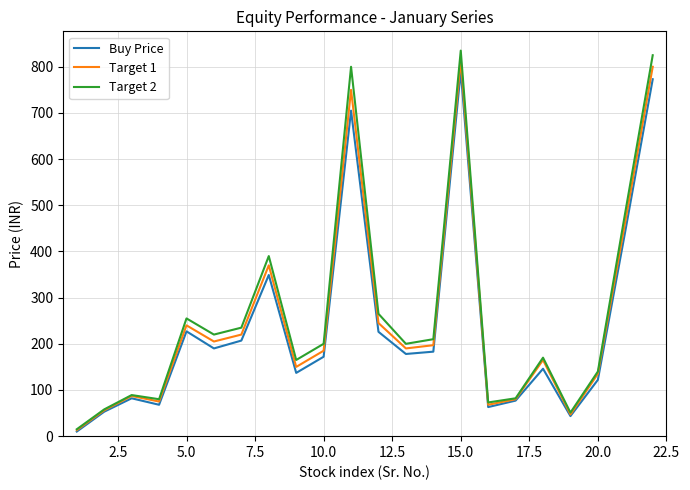

What is the highest value of the Target 1 series?

815.0